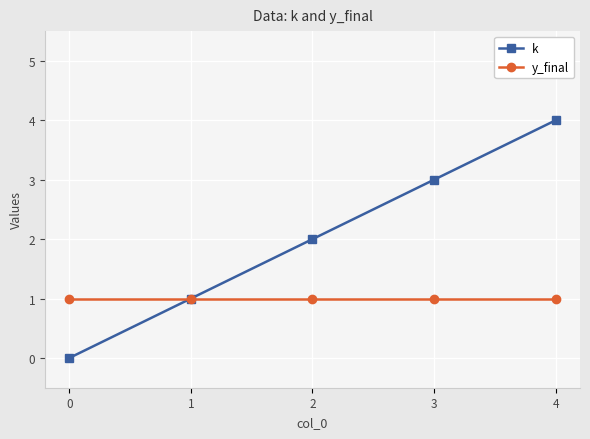

True or false: k has a value of 2 at 0.

False